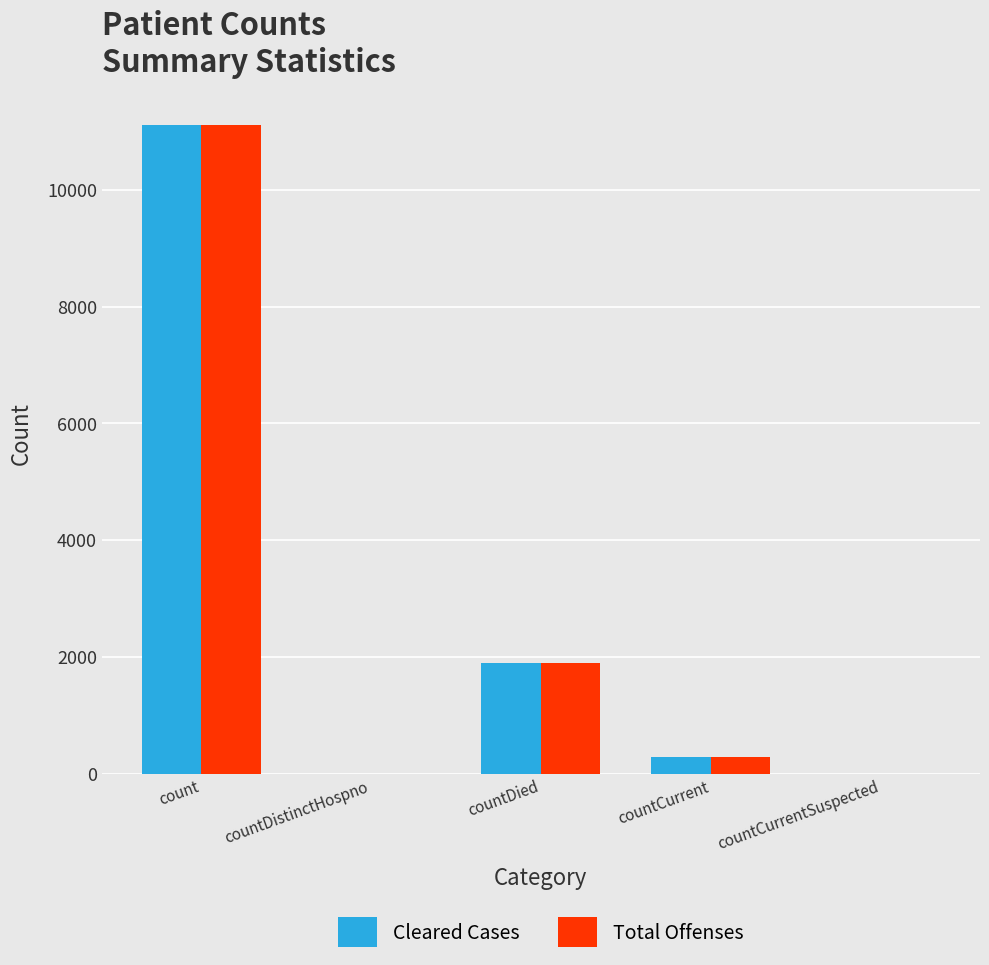

Count the number of categories in the chart.

5